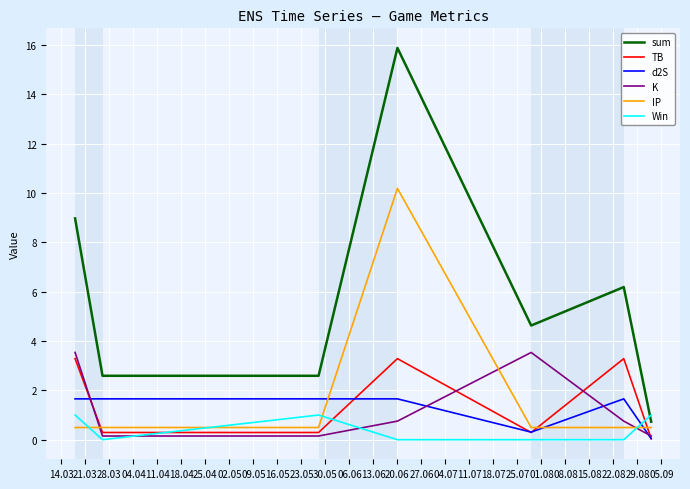

True or false: IP and d2S intersect in this chart.

True